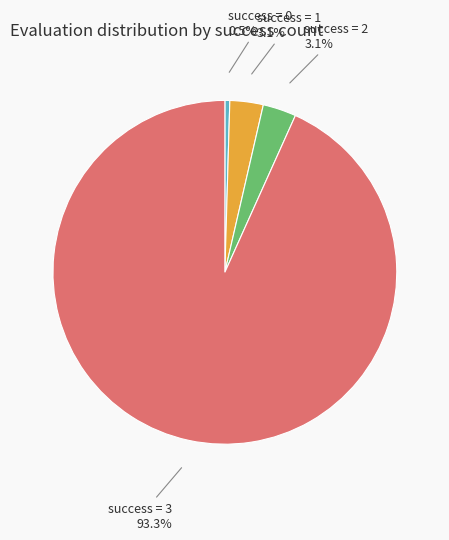

What portion of the pie excludes success = 3?

6.7%